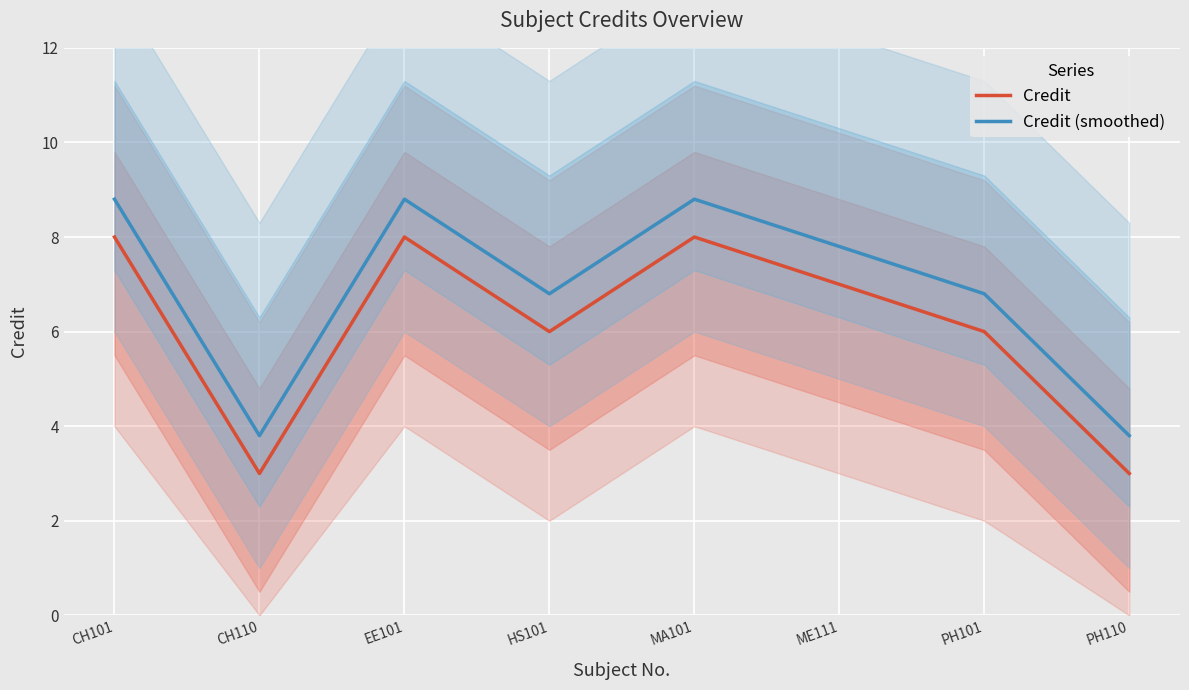

Is the value of Credit (smoothed) at PH110 greater than the value of Credit at CH101?

No